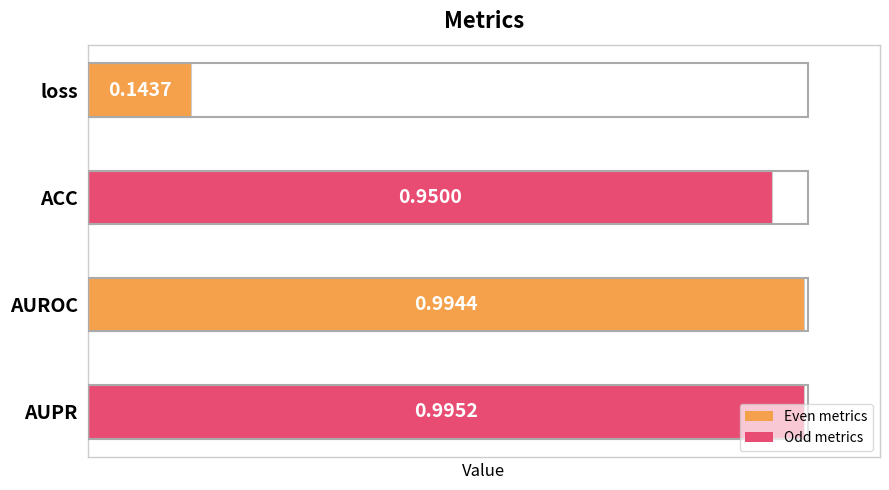

Rank the categories by value from lowest to highest.

loss, ACC, AUROC, AUPR